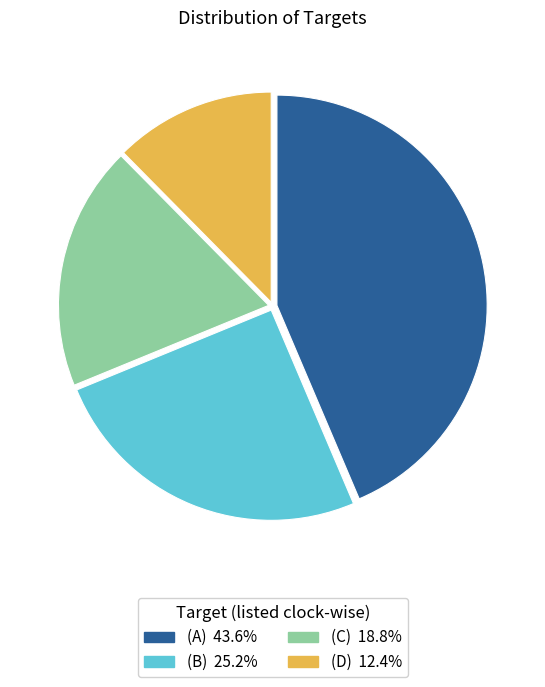

How many segments does this pie chart have?

4